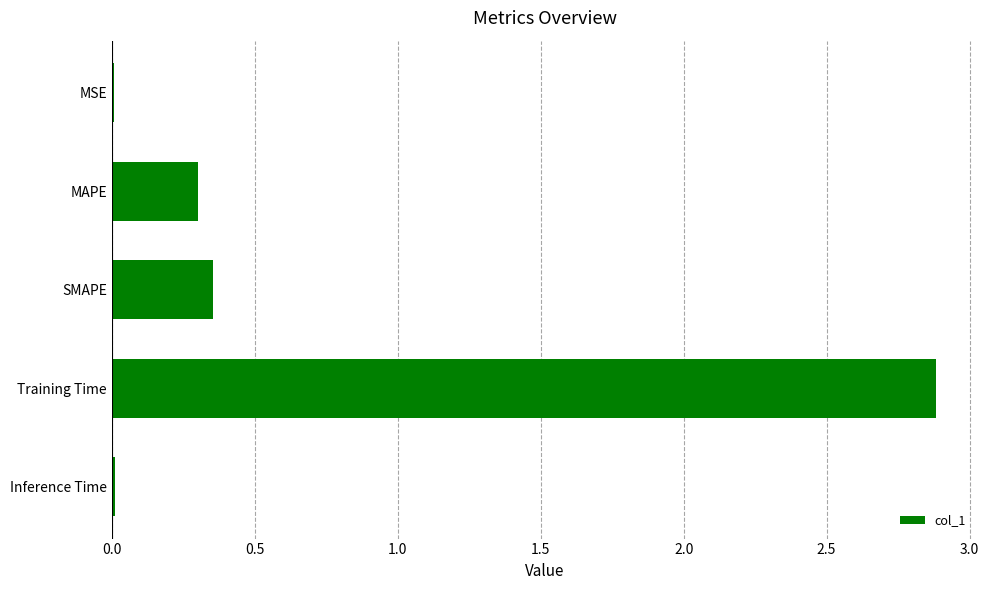

What is the change in value from MAPE to Training Time?

+2.6